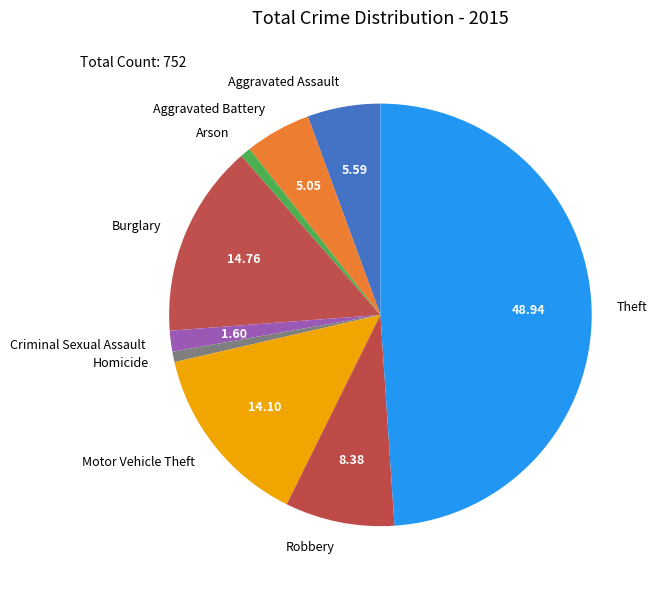

Which has a higher value, Homicide or Aggravated Battery?

Aggravated Battery